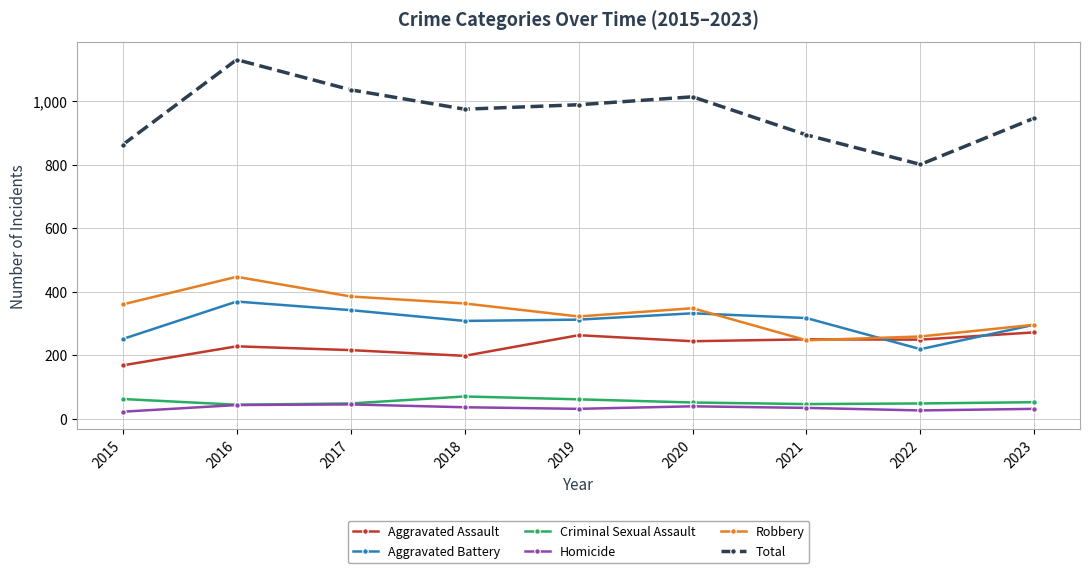

True or false: Homicide and Total cross at least once.

False